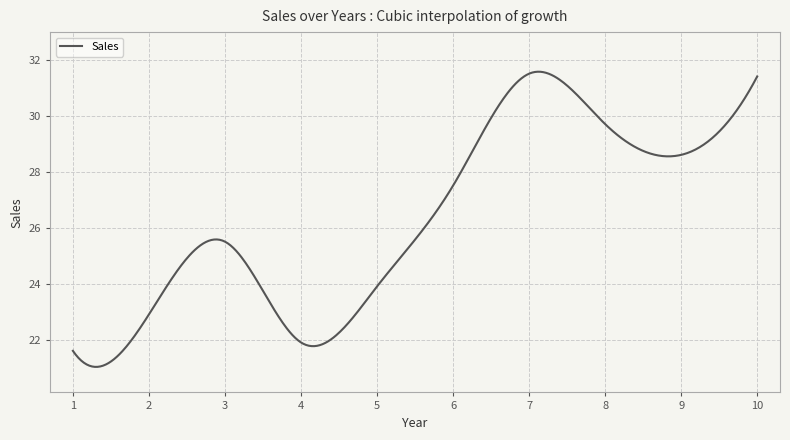

What is the minimum value shown in the chart?

21.0